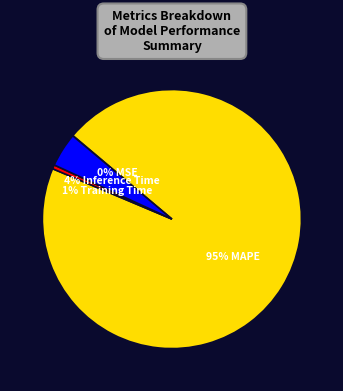

To the nearest percent, what is the average slice percentage?

25%